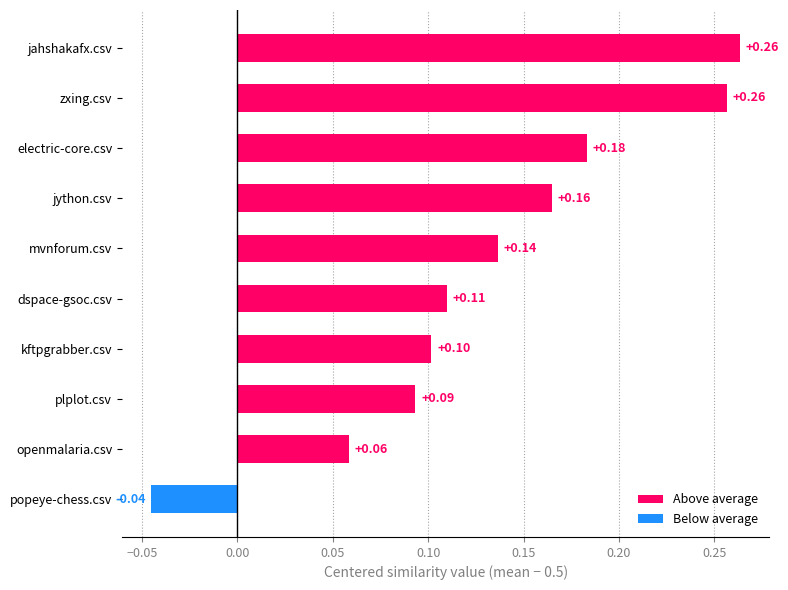

Which has a higher value, mvnforum.csv or openmalaria.csv?

mvnforum.csv